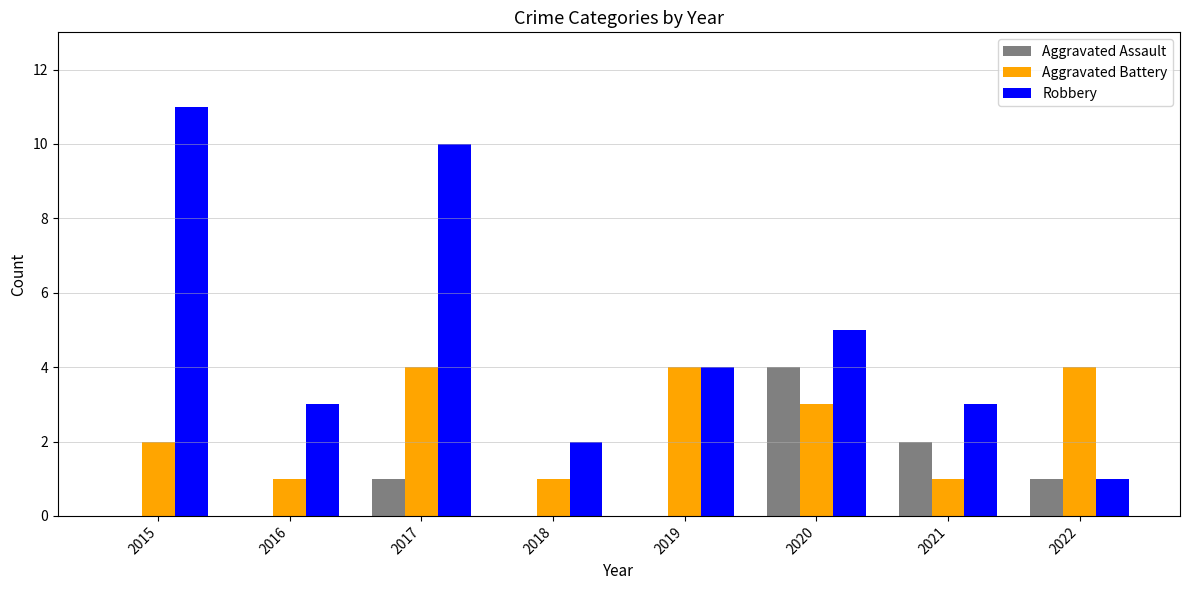

Which series has the largest total across all categories?

Robbery